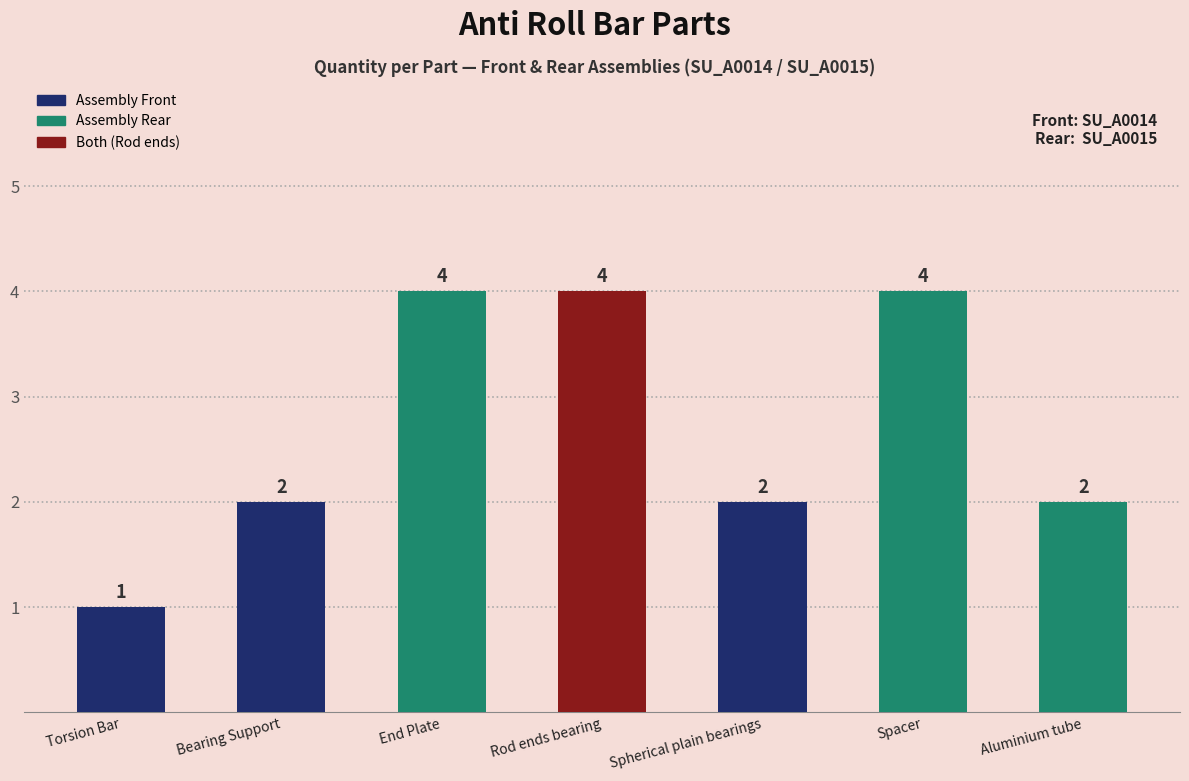

Reading right to left, extract all data points from this chart.

2	4	2	4	4	2	1